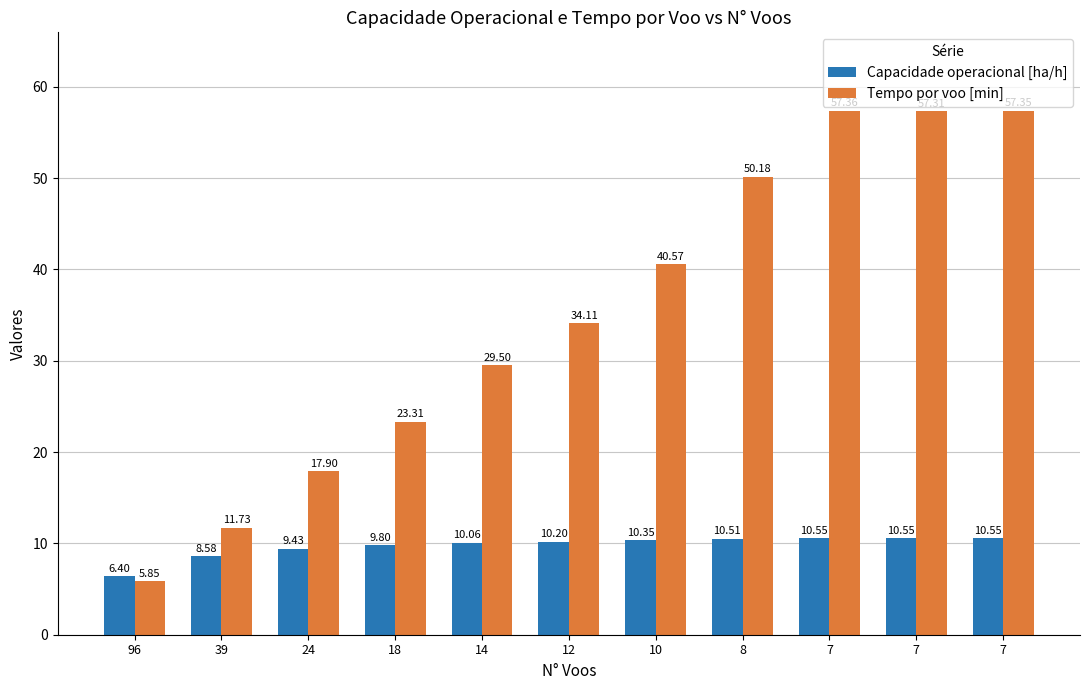

Reading left to right, list all the values displayed in this chart.

Capacidade operacional [ha/h]: 96=6.4	39=8.6	24=9.4	18=9.8	14=10.1	12=10.2	10=10.3	8=10.5	7=10.5	7=10.6	7=10.5
Tempo por voo [min]: 96=5.8	39=11.7	24=17.9	18=23.3	14=29.5	12=34.1	10=40.6	8=50.2	7=57.4	7=57.3	7=57.4